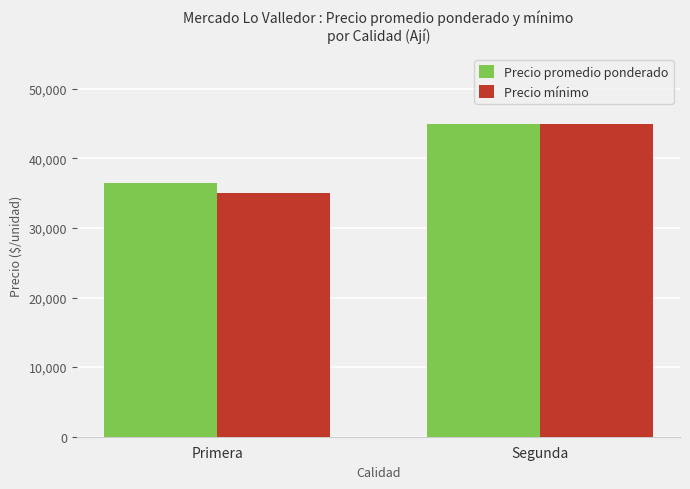

Read the Precio mínimo value at Primera.

35081